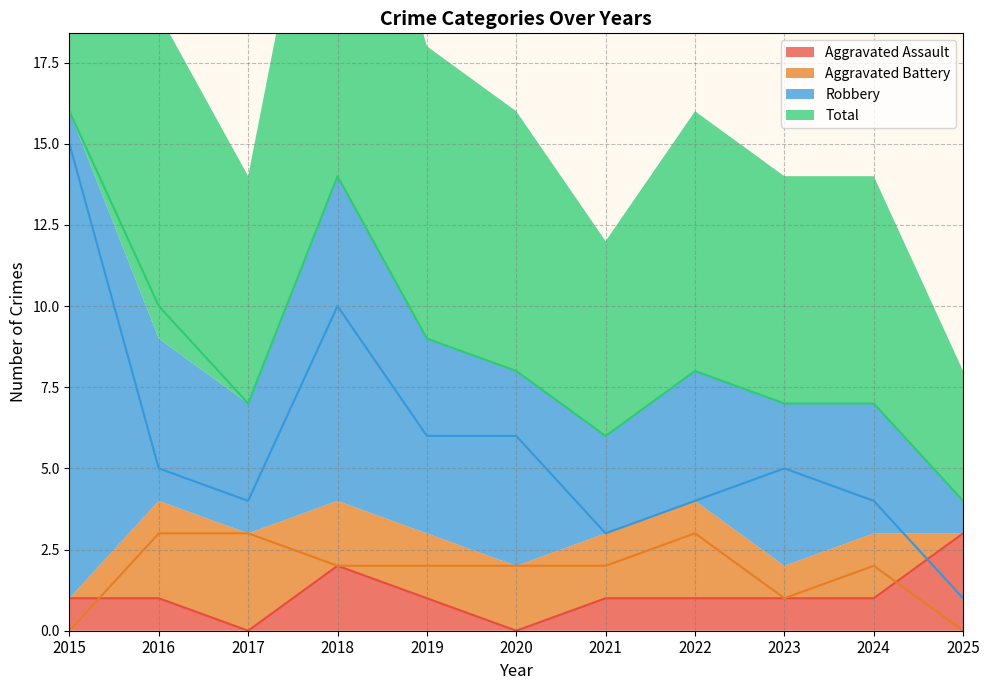

What is the greatest value displayed?

16